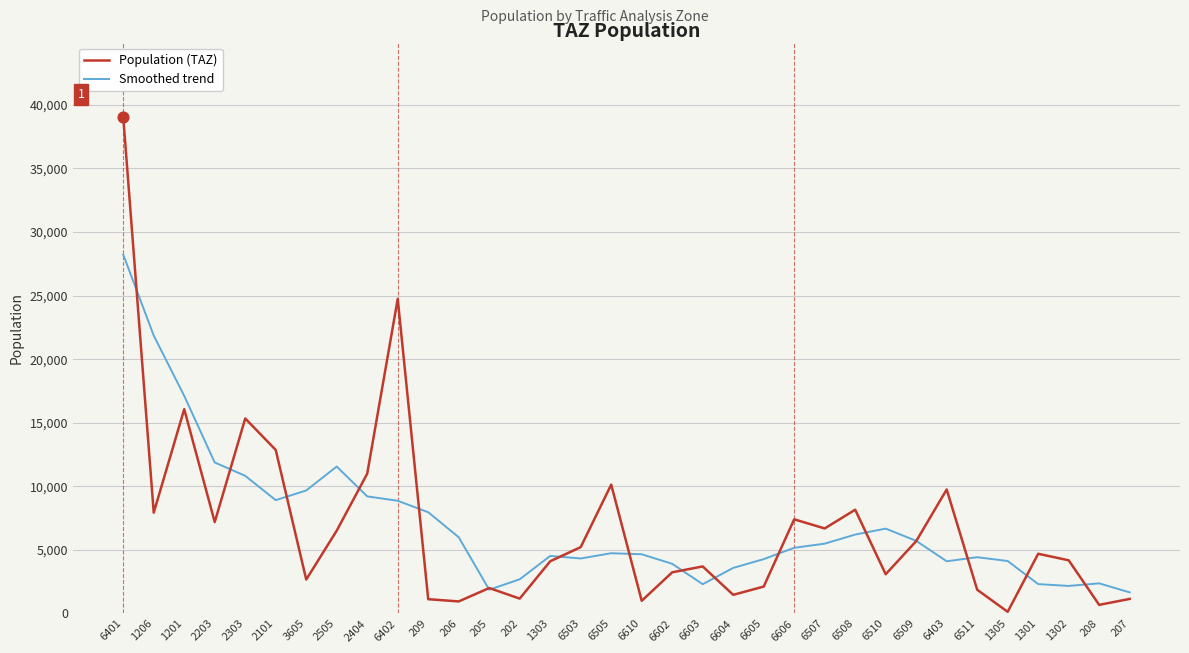

Is the value of Population (TAZ) at 2203 greater than the value of Smoothed trend at 206?

Yes